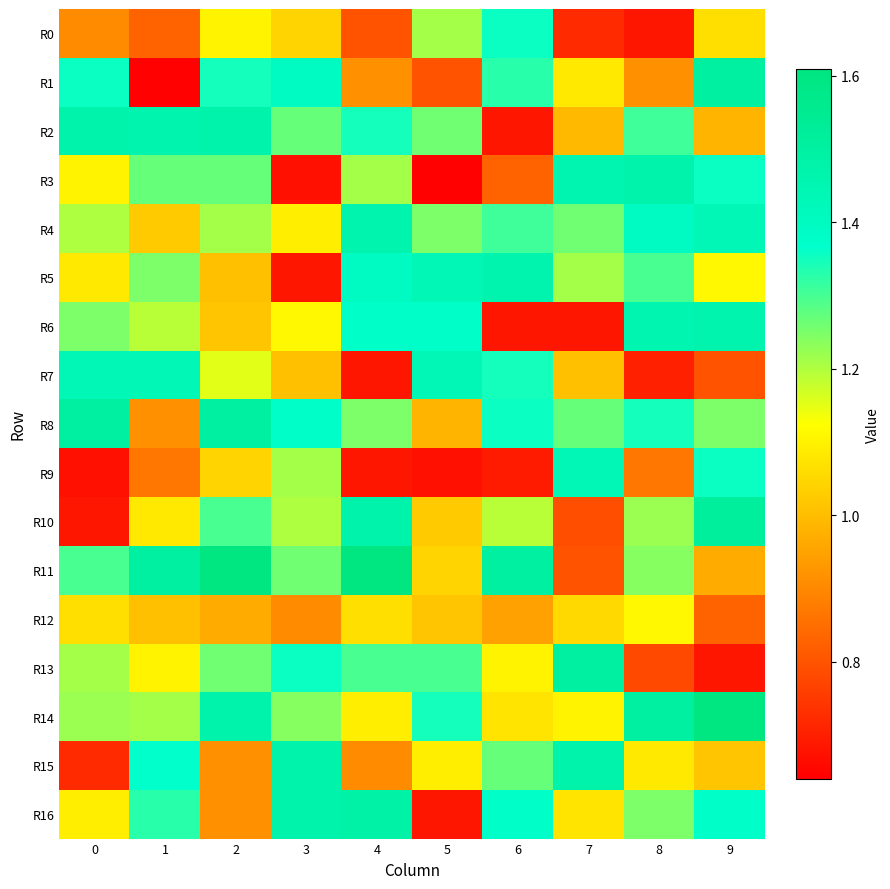

What is the total value across all series at 0?

19.3